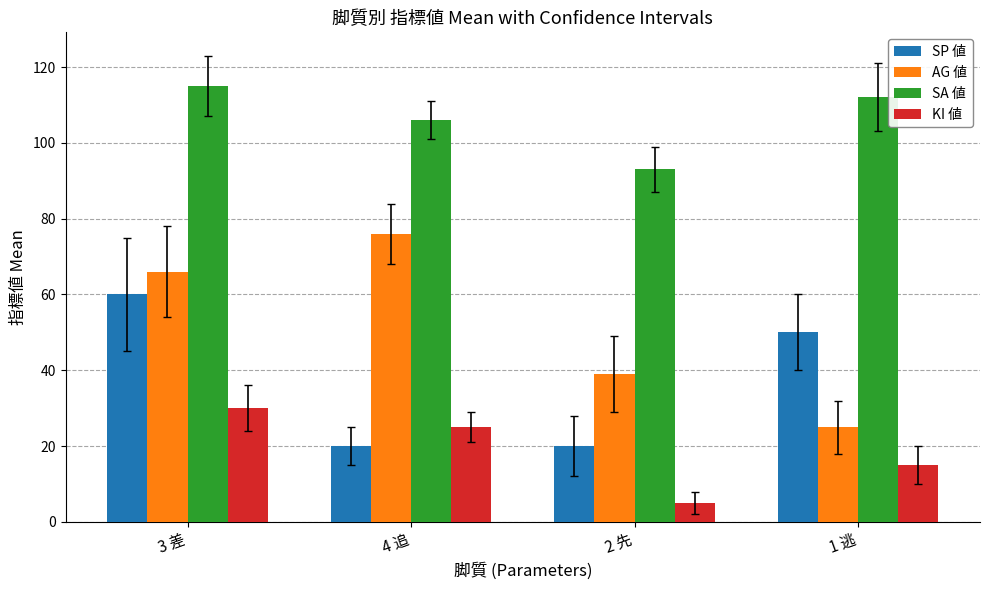

Rank the categories by SA 値 value from highest to lowest.

3 差, 1 逃, 4 追, 2 先